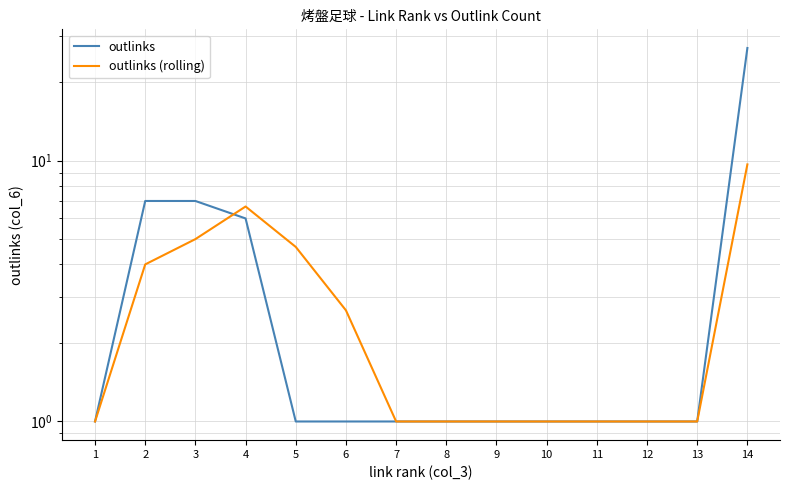

True or false: outlinks (rolling) has more than 1 interior local peaks.

False